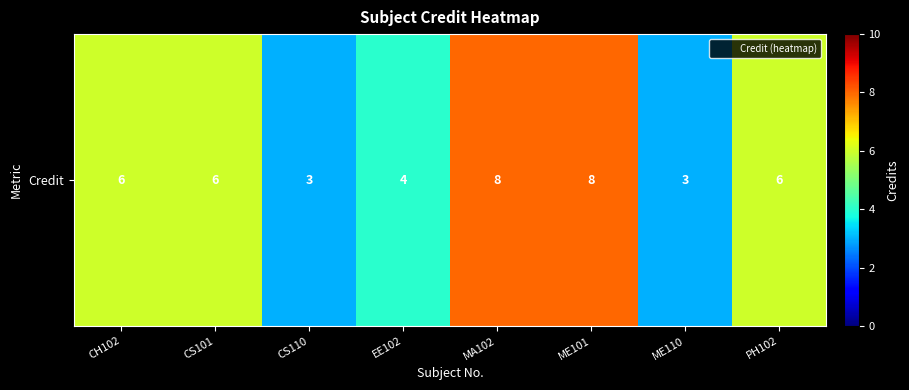

Is it true that the value at ME101 is 8?

True